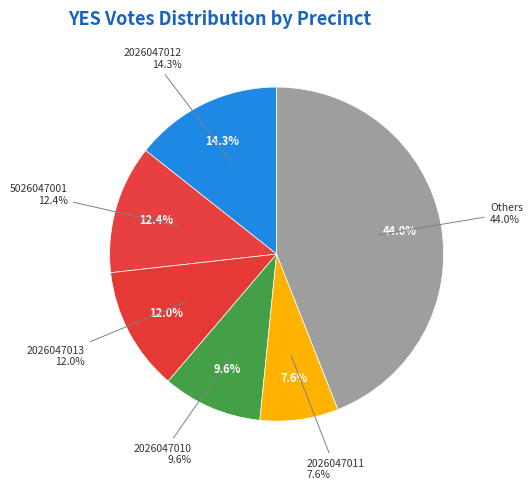

True or false: 5026047004 accounts for 2% of the total.

True